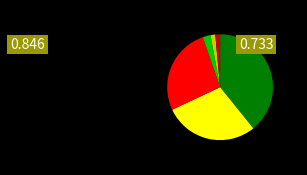

Is there a majority slice in this chart?

No